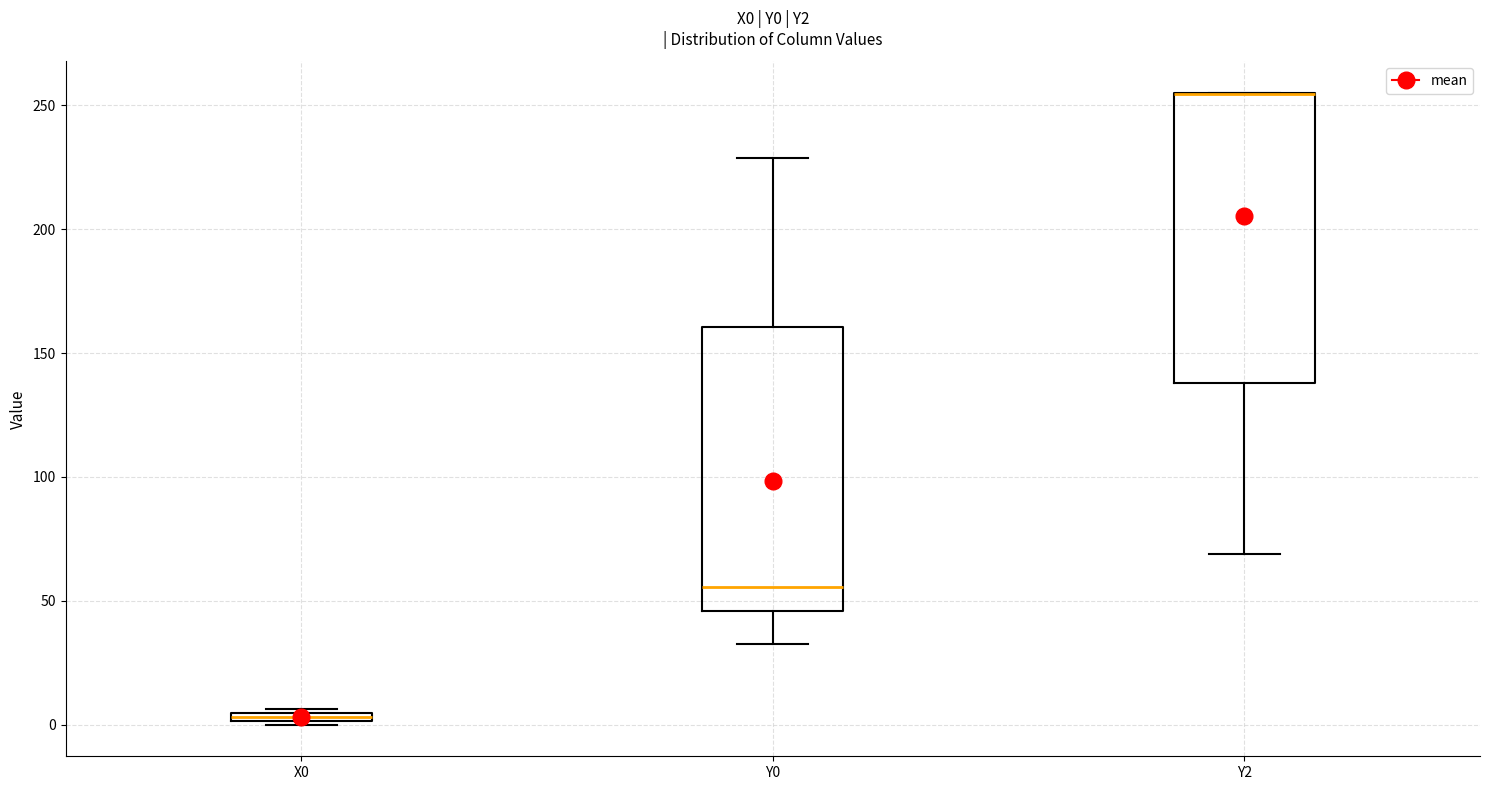

Where is the lower edge of the box for X0 on the y-axis? The values are not printed on the chart, so give them approximately, as read against the axis.

0